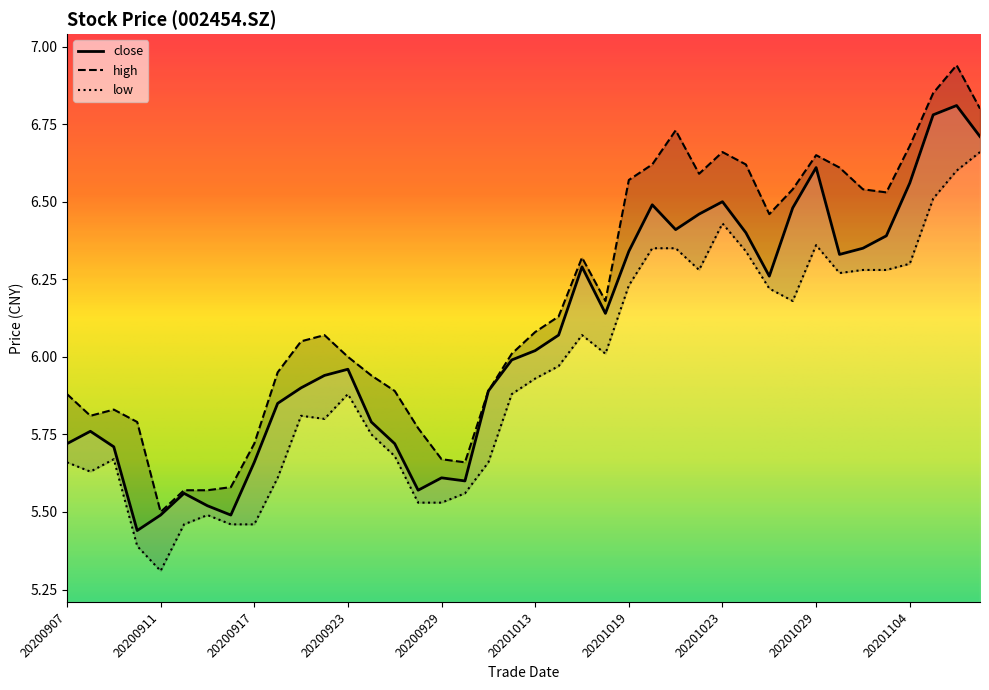

True or false: high and low intersect in this chart.

False